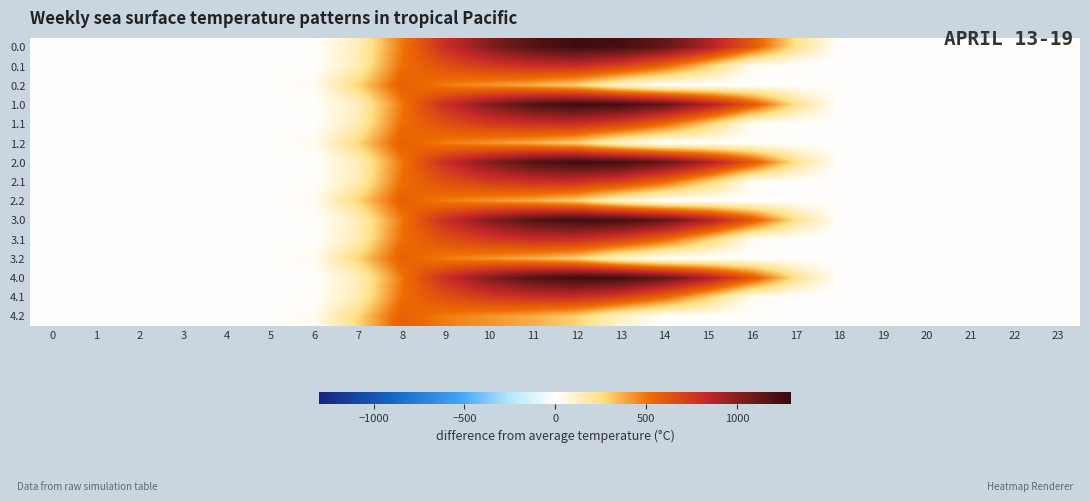

At which category is the sum across all series the highest?

11